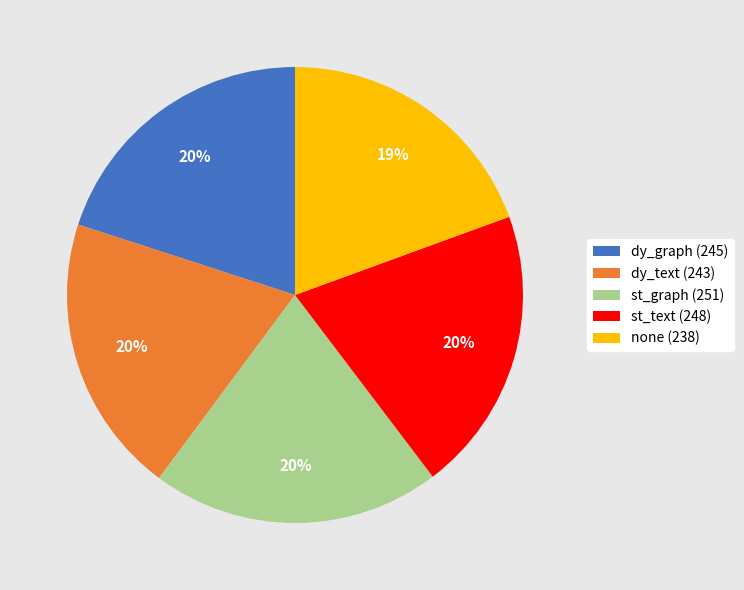

How many slices are in this pie chart?

5